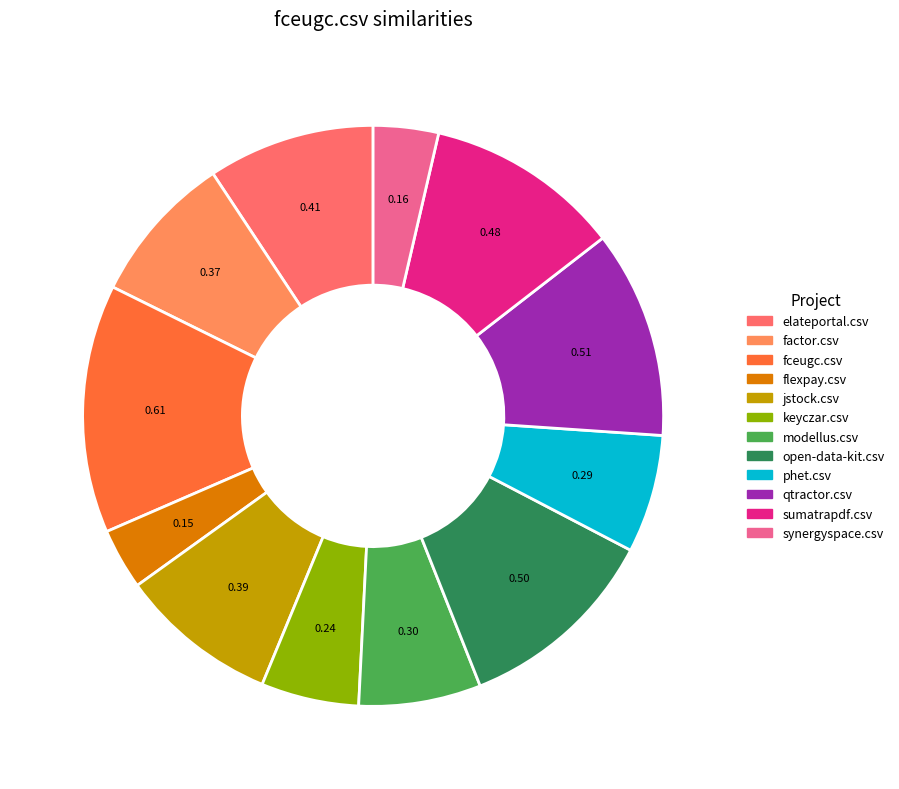

Which has a higher value, factor.csv or keyczar.csv?

factor.csv